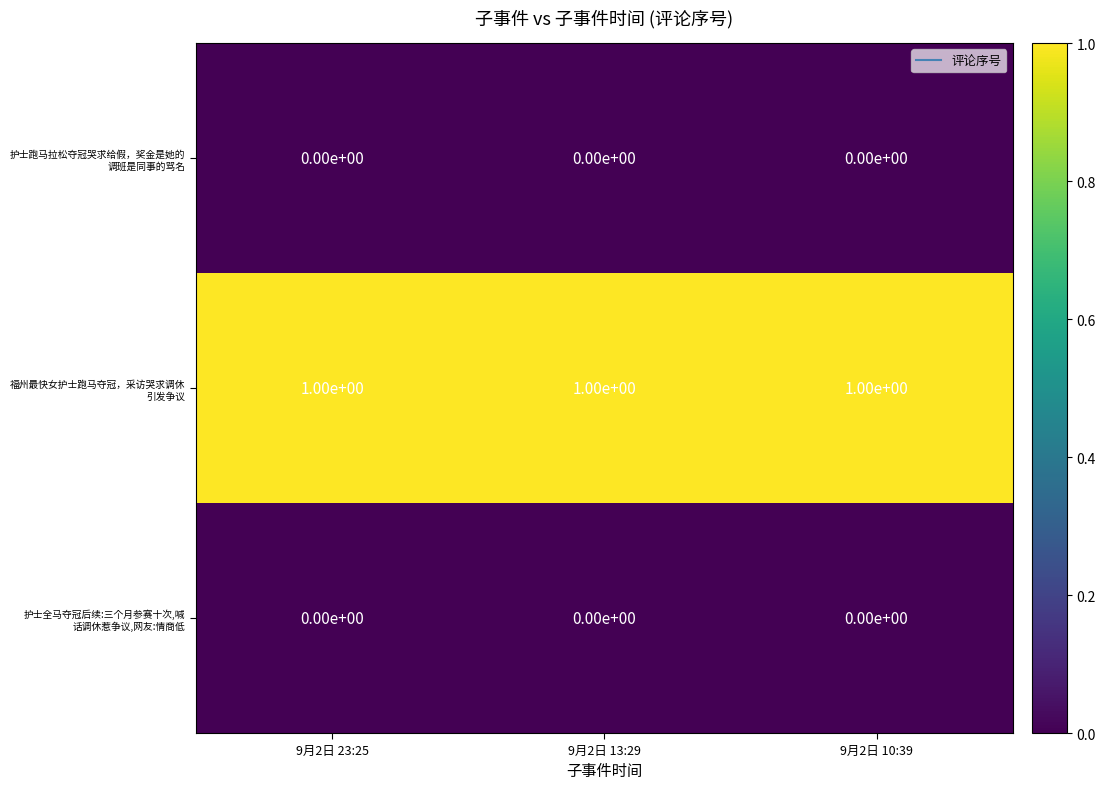

Which category has the lowest value across all series?

9月2日 23:25